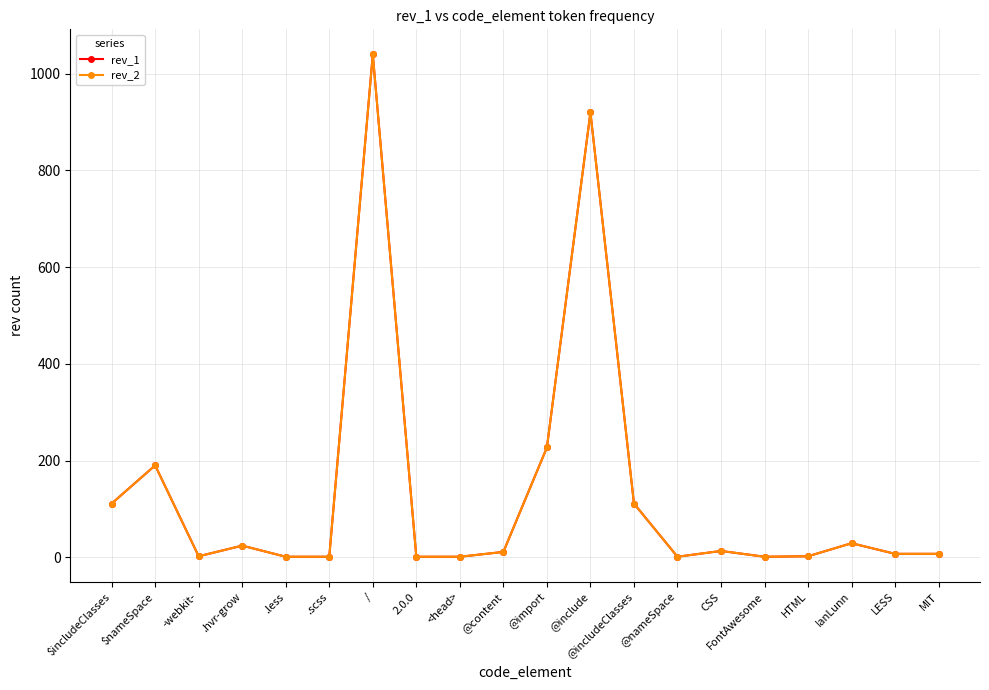

How many interior local valleys does the rev_1 series have?

3